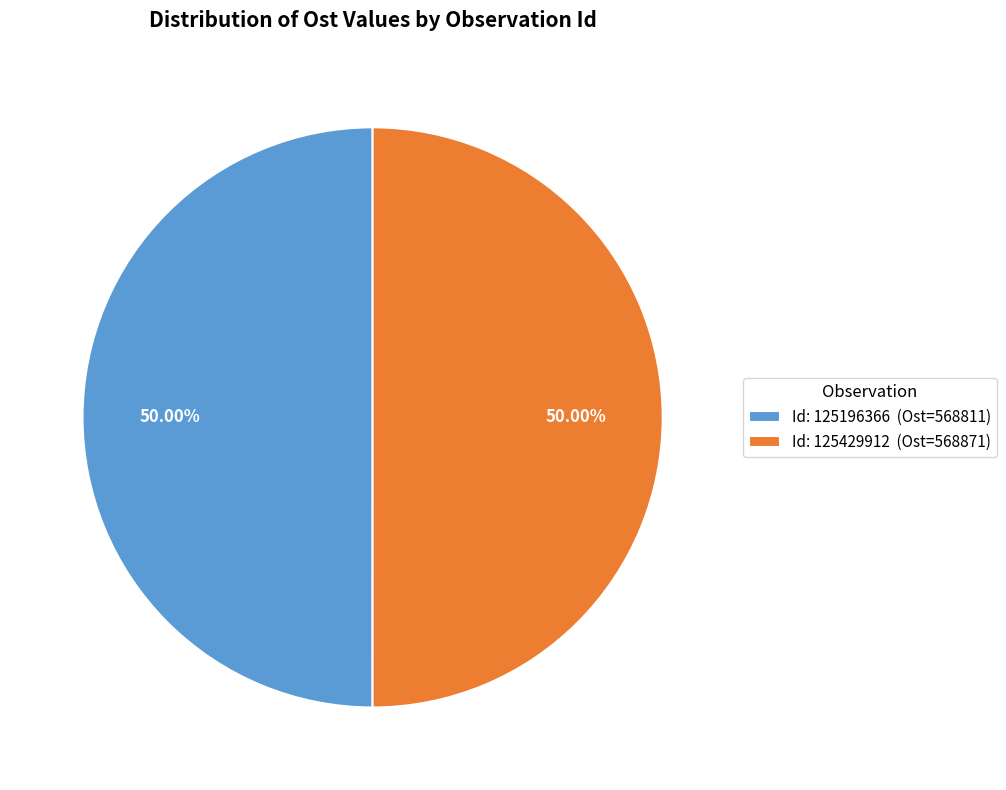

To the nearest percent, what is the average slice percentage?

50%